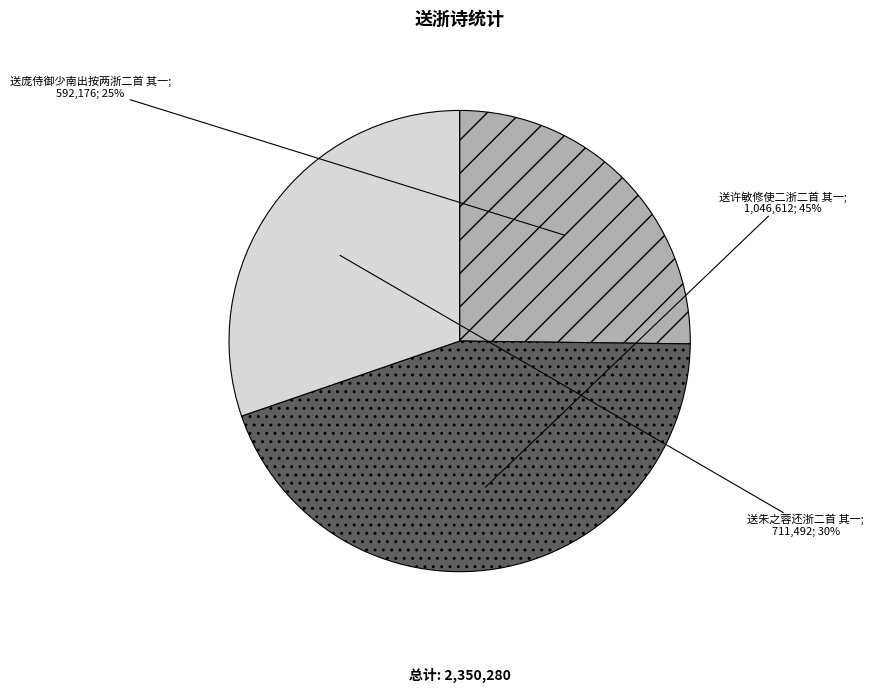

How many segments does this pie chart have?

3